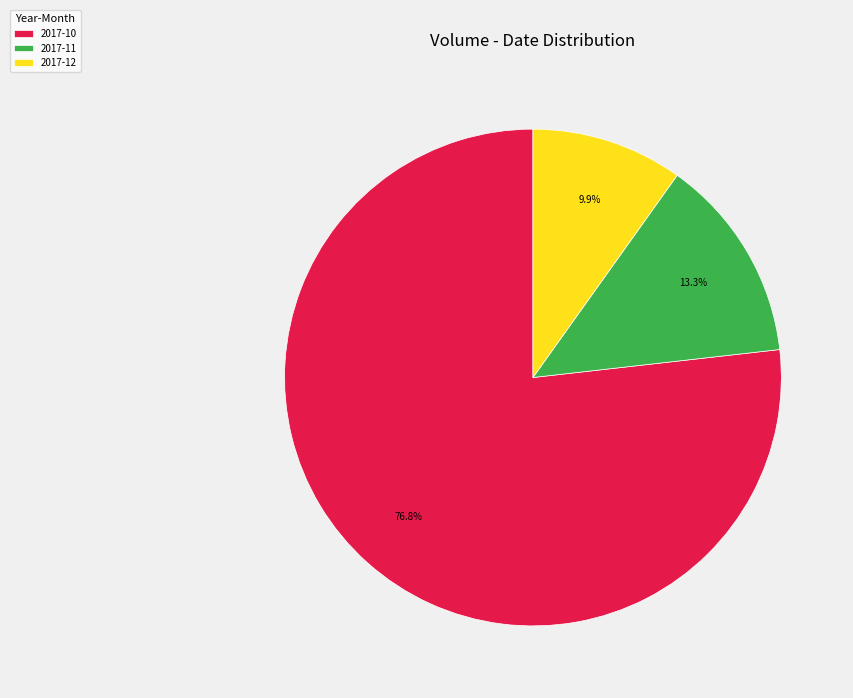

Which category has the smallest portion of the pie?

2017-12